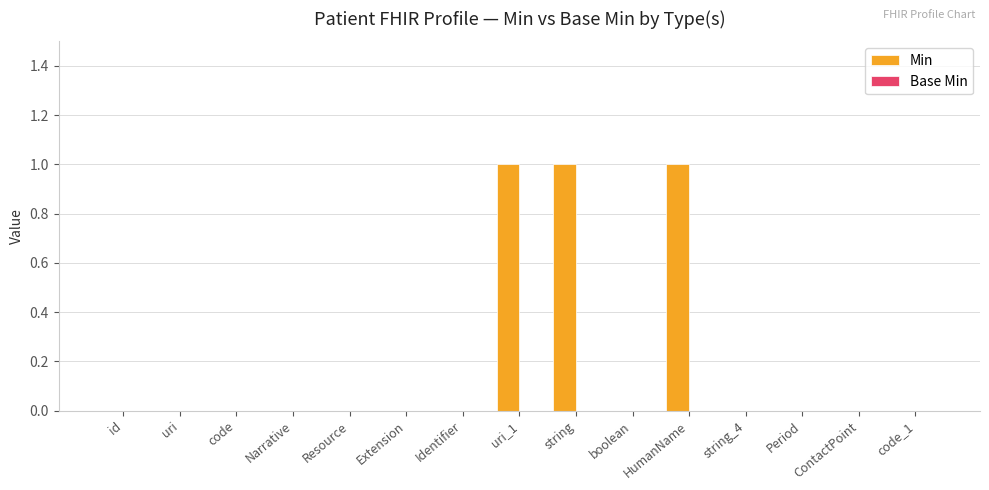

Which has a higher value, HumanName or Identifier?

HumanName